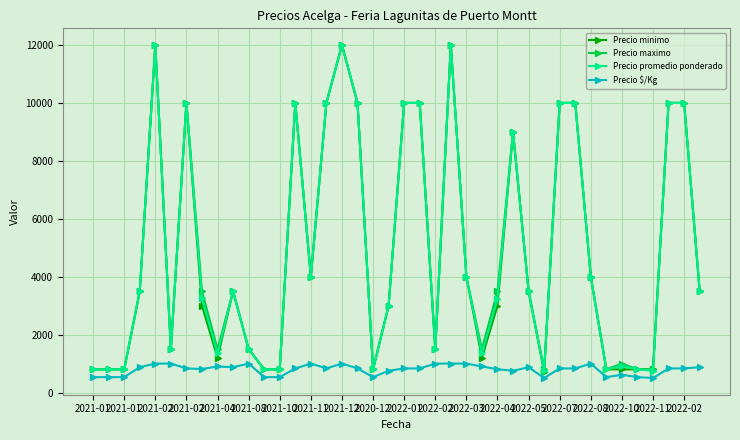

True or false: Precio $/Kg has more than 2 points higher than both neighbors.

True